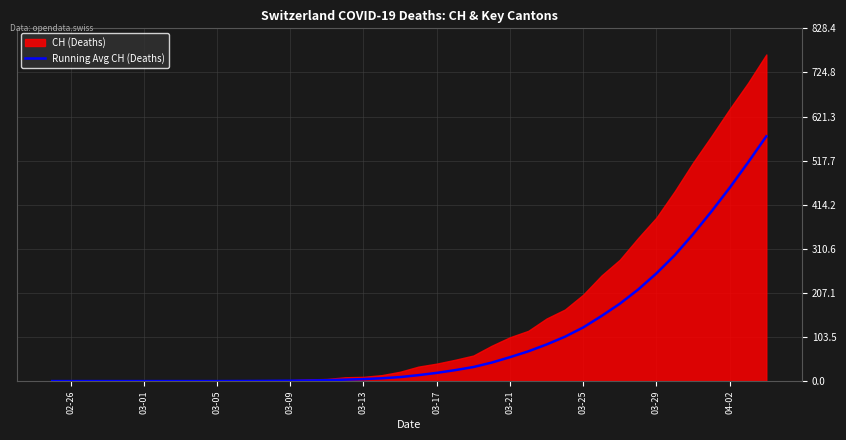

The value at 15 is 3.7. True or false?

False